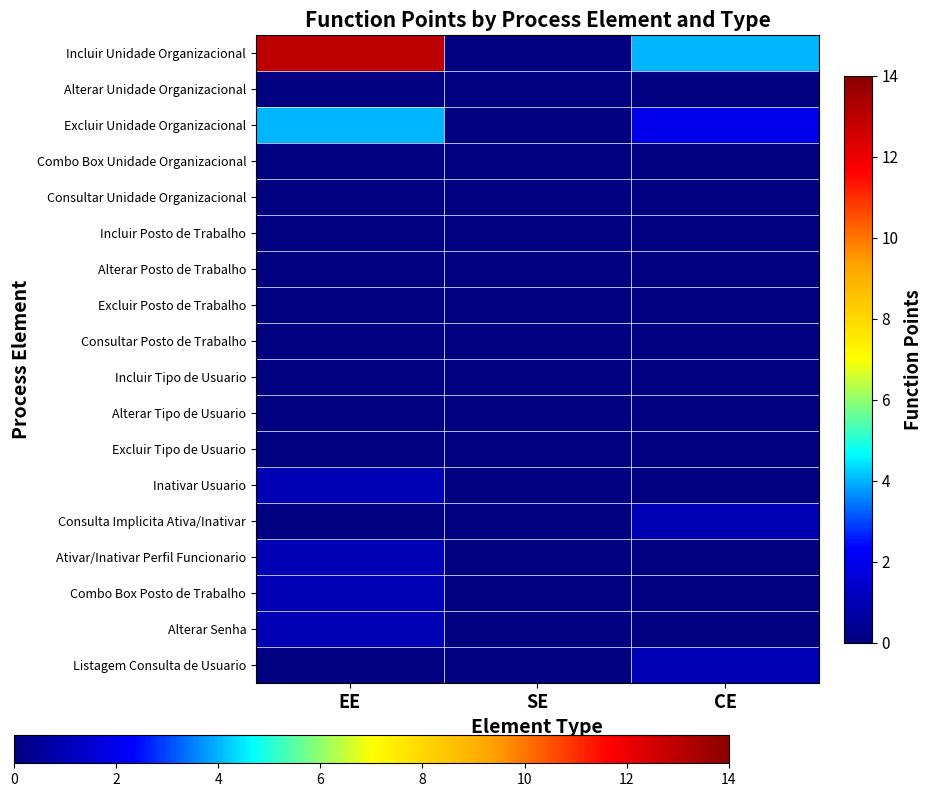

Which series has the largest total across all categories?

Incluir Unidade Organizacional